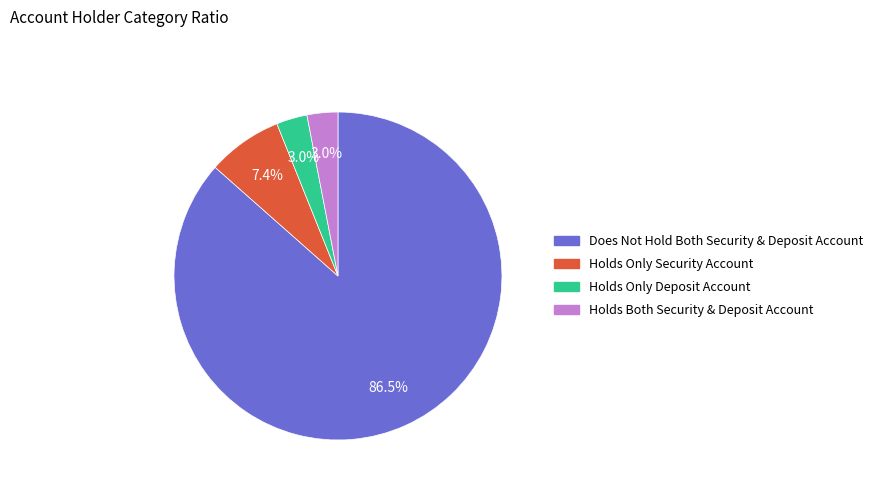

Is there any slice that represents more than half of the pie?

Yes